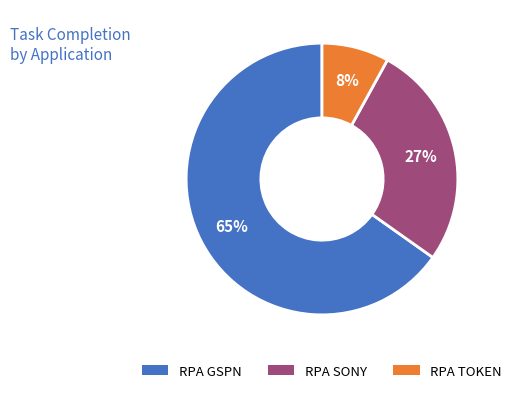

To the nearest percent, what portion does RPA GSPN represent?

65%